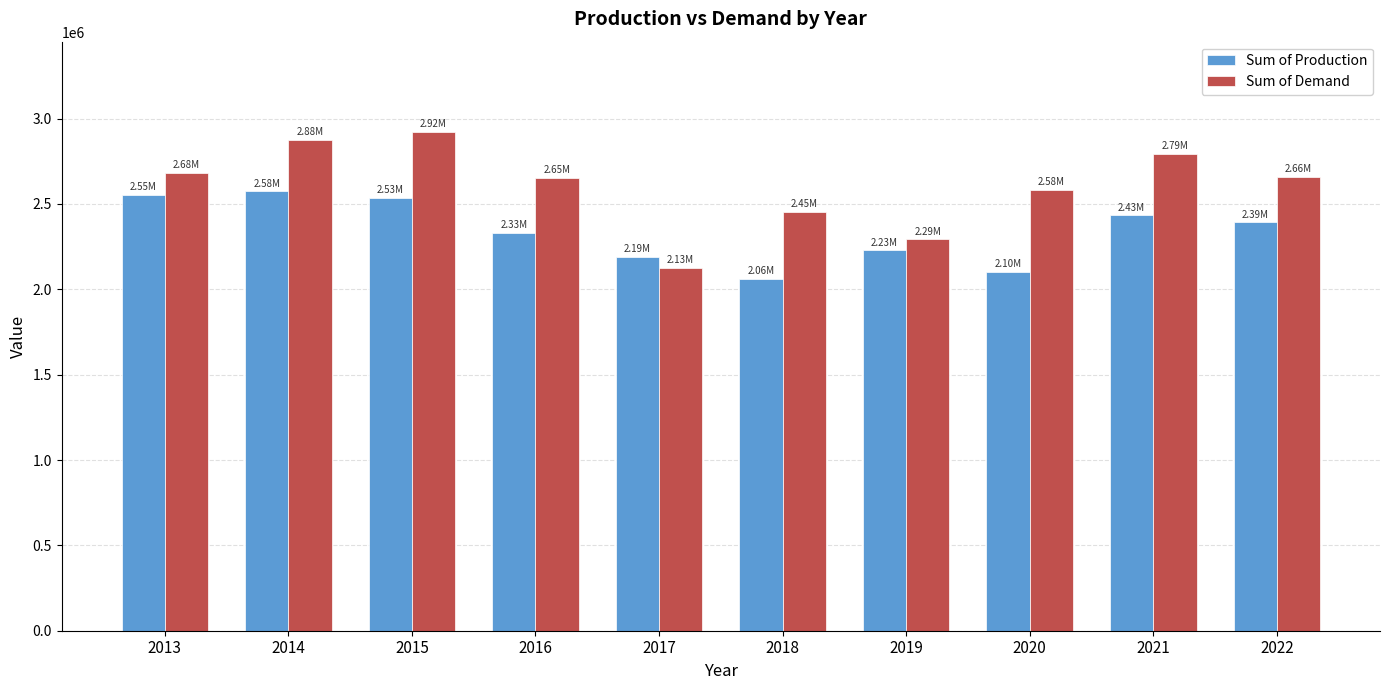

Which series has the largest range (max minus min)?

Sum of Demand